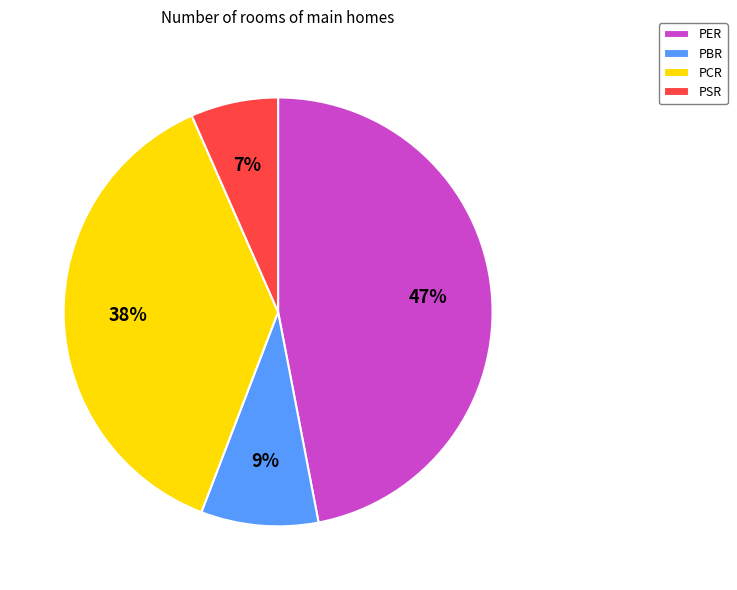

How many segments does this pie chart have?

4